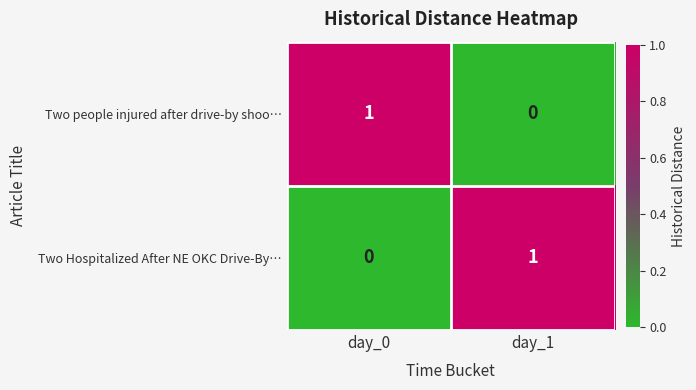

Reading left to right, what are all the values shown in this chart?

Two people injured after drive-by shoo…: day_0=1	day_1=0
Two Hospitalized After NE OKC Drive-By…: day_0=0	day_1=1